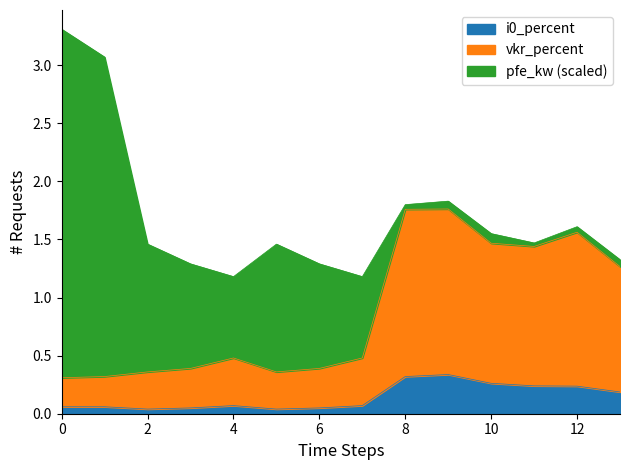

What is the value of the i0_percent point at the 14th from the left?

0.2